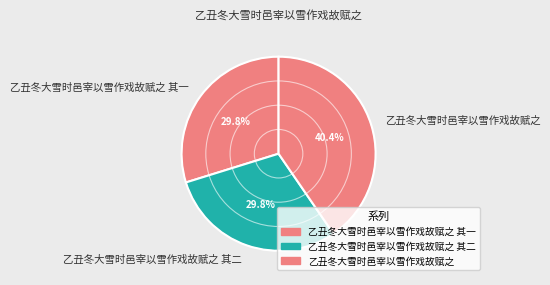

To the nearest percent, what is the combined percentage of 乙丑冬大雪时邑宰以雪作戏故赋之 and 乙丑冬大雪时邑宰以雪作戏故赋之 其一?

70%